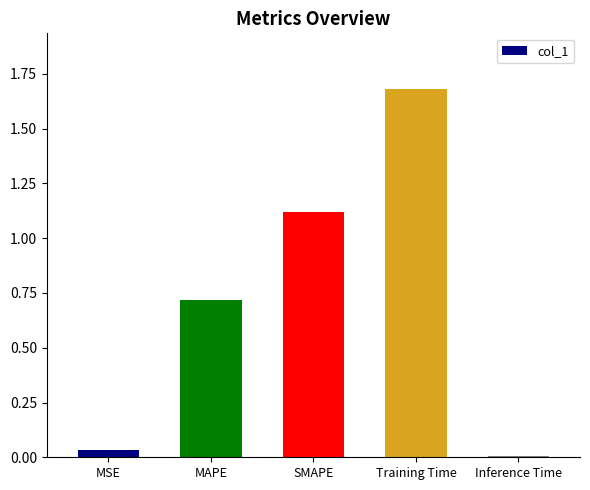

Are the bars horizontal?

No